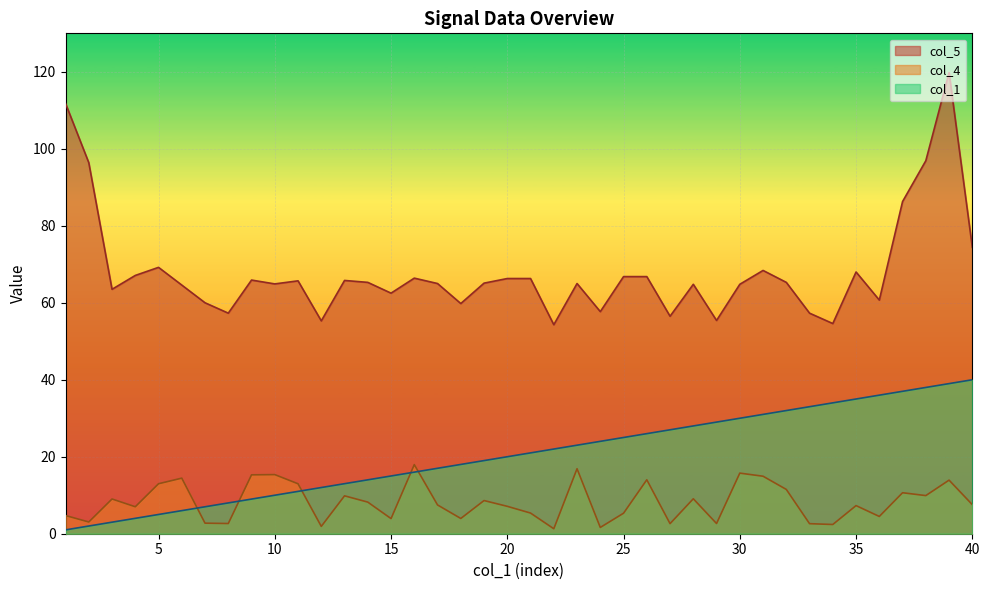

At which category does col_4 reach its first local peak?

3